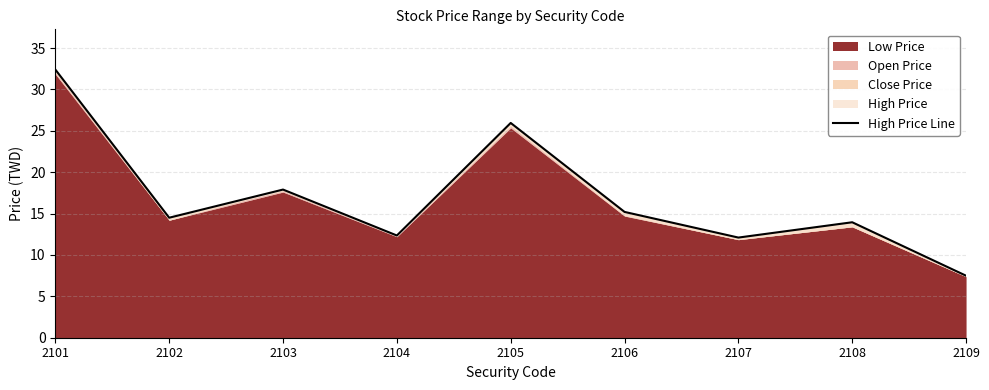

How many values are below 14?

4